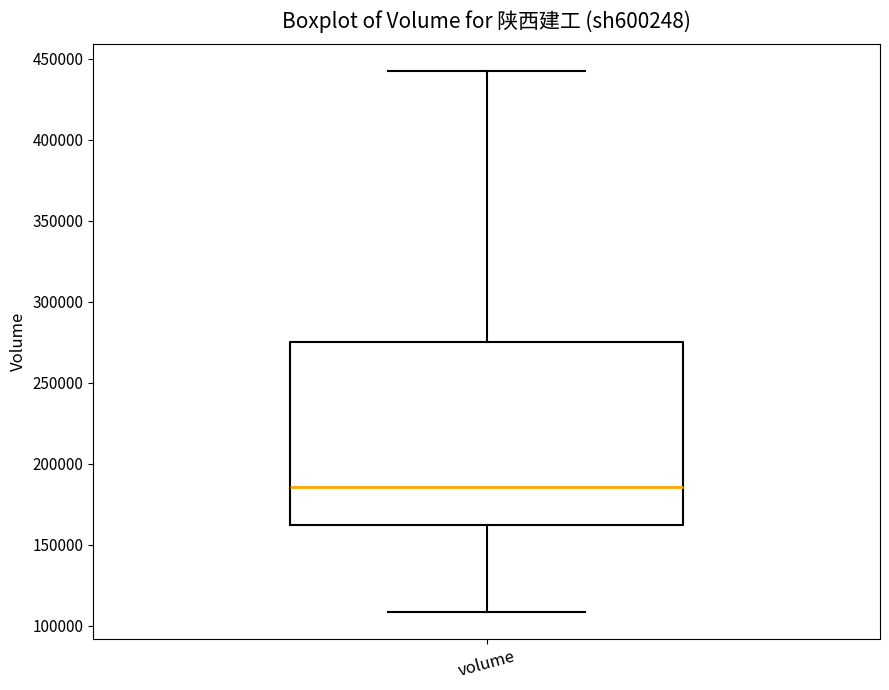

Read this box plot against the y-axis: the position of the median line, the range covered by the box, and the ends of both whiskers. The values are not printed on the chart, so give them approximately, as read against the axis.

median 185000, box 160000 to 275000, whiskers 110000 to 440000